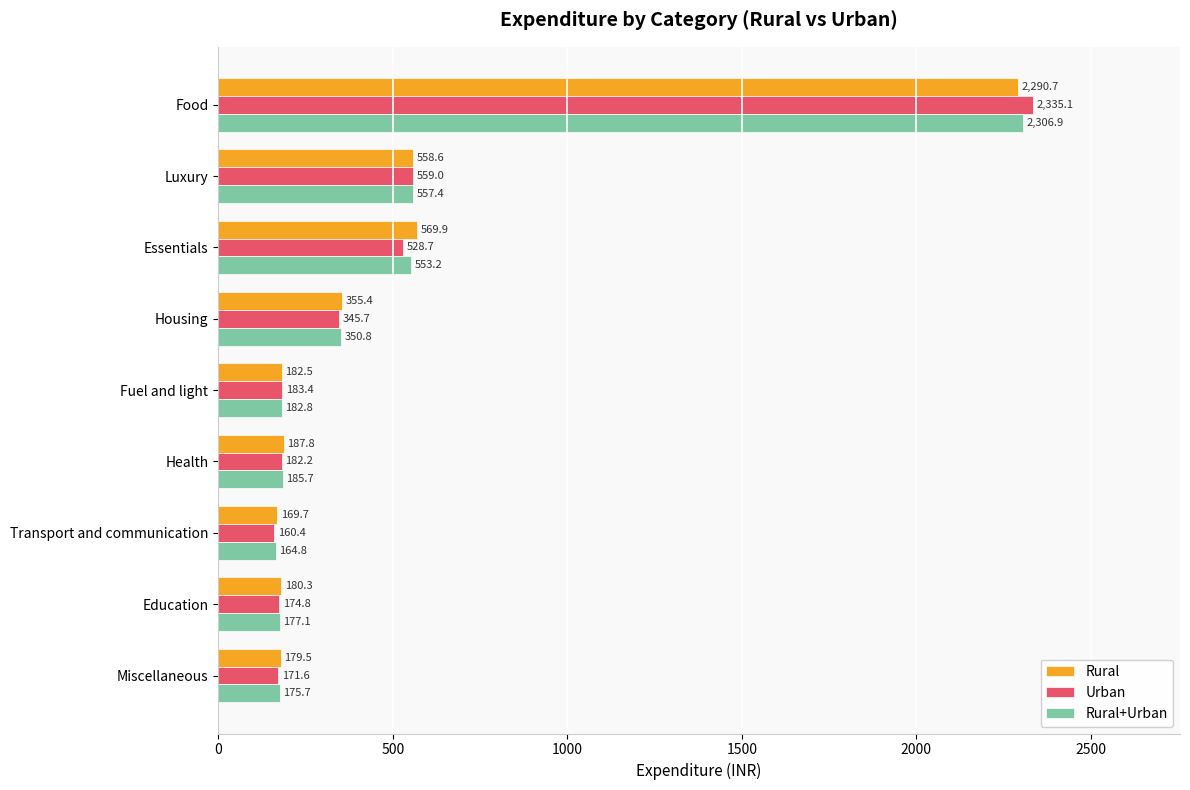

What is the difference between the second highest and second lowest values in the Urban series?

387.4